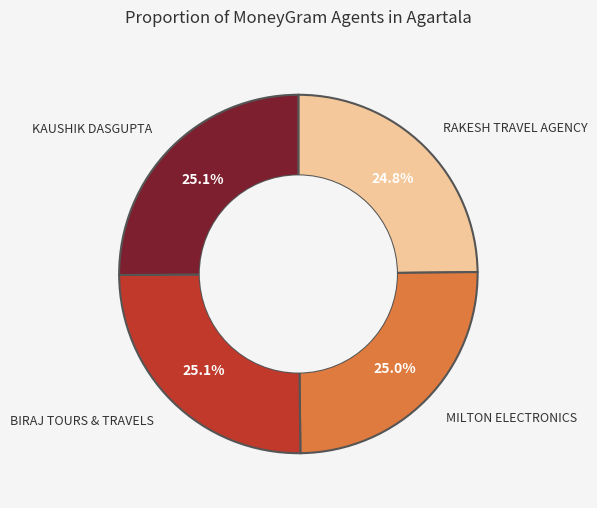

Is there any slice that represents more than half of the pie?

No